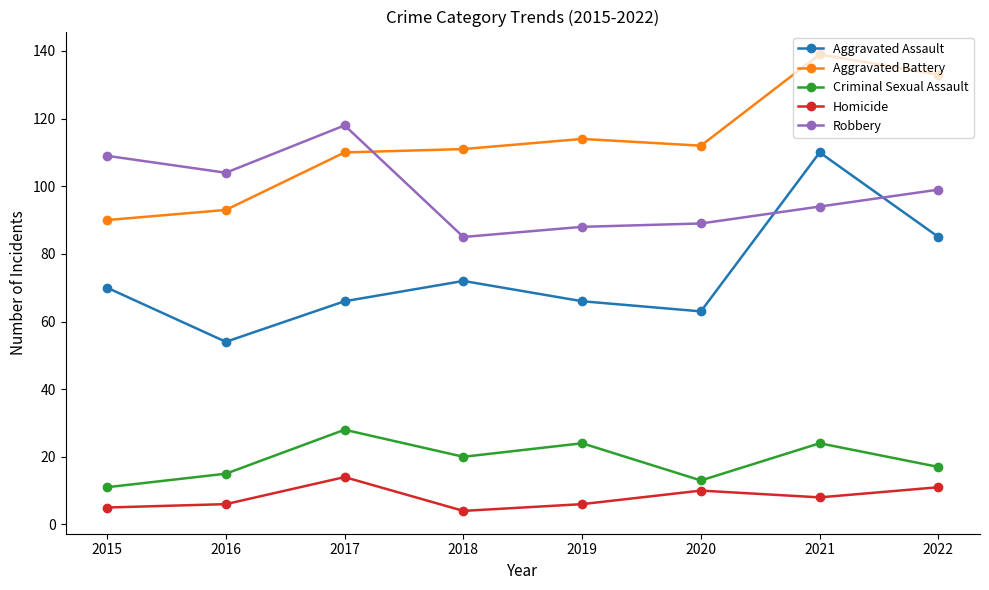

True or false: Homicide and Aggravated Battery intersect in this chart.

False